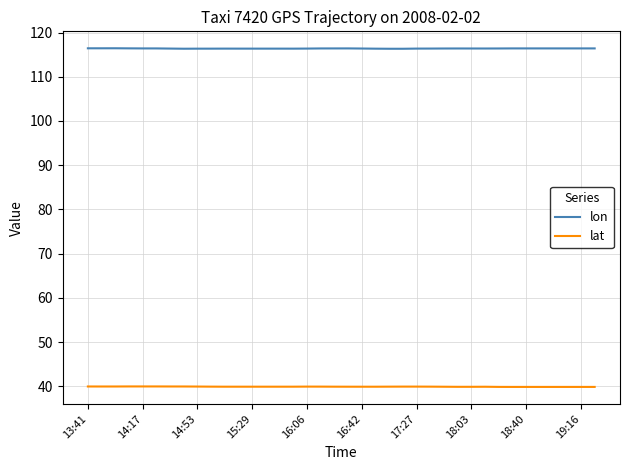

How many lon values are between 116 and 117?

38